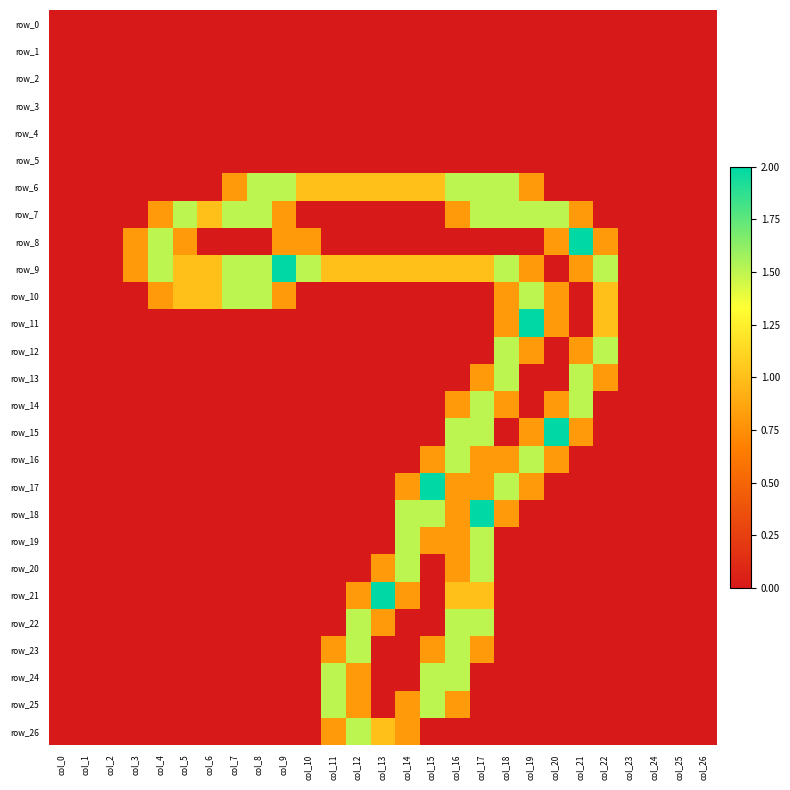

At col_19, list the series in order from largest to smallest.

row_11, row_7, row_10, row_16, row_6, row_9, row_12, row_15, row_17, row_0, row_1, row_2, row_3, row_4, row_5, row_8, row_13, row_14, row_18, row_19, row_20, row_21, row_22, row_23, row_24, row_25, row_26